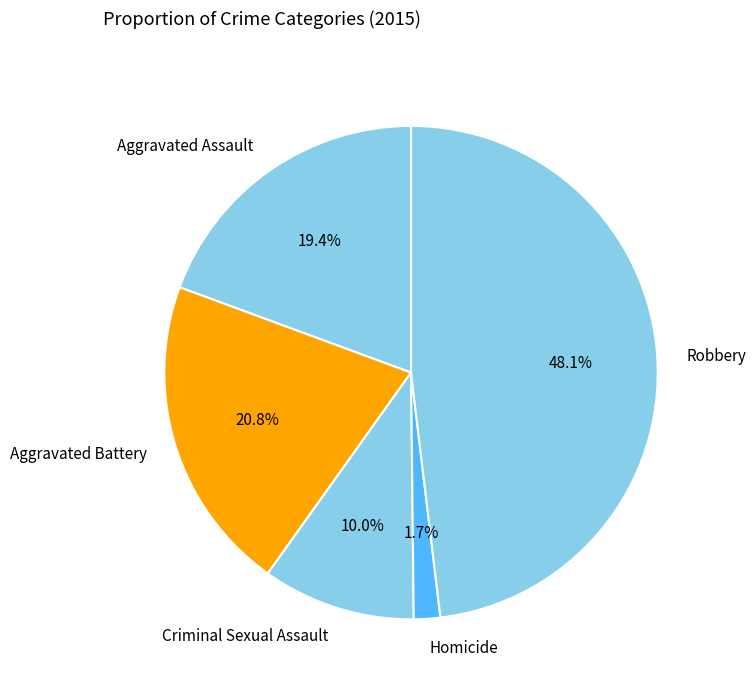

How many slices are in this pie chart?

5